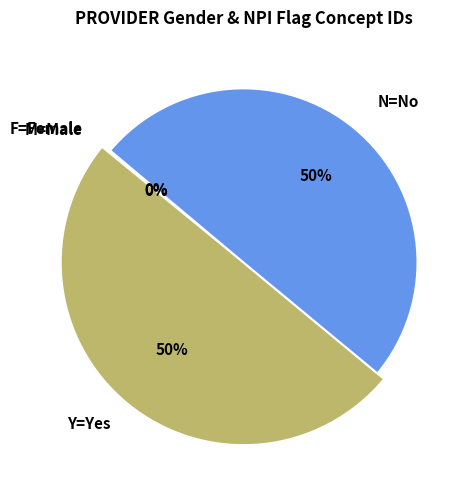

What percentage is NOT represented by N=No?

50.1%